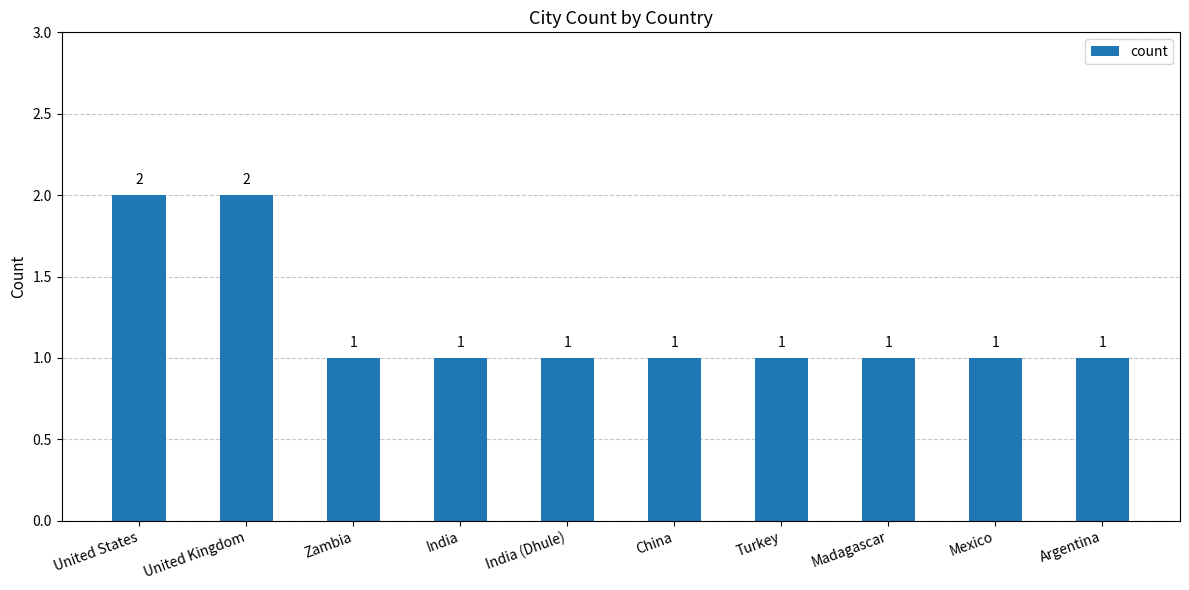

The value at Madagascar is 1. True or false?

True